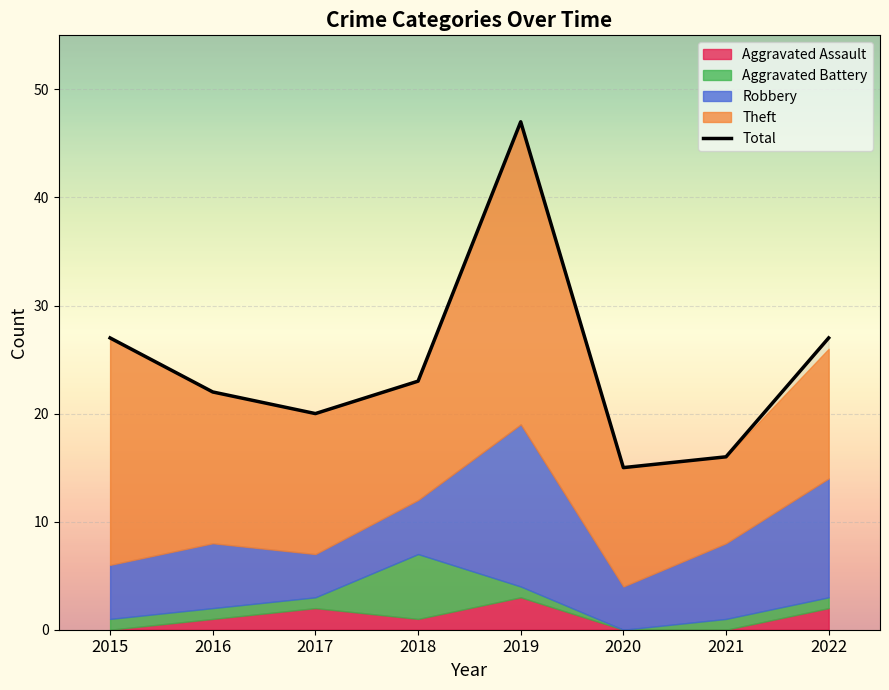

Reading left to right, transcribe all the data shown in this chart.

Aggravated Assault: 0	1	2	1	3	0	0	2
Aggravated Battery: 1	1	1	6	1	0	1	1
Robbery: 5	6	4	5	15	4	7	11
Theft: 21	14	13	11	28	11	8	12
Total: 27	22	20	23	47	15	16	27